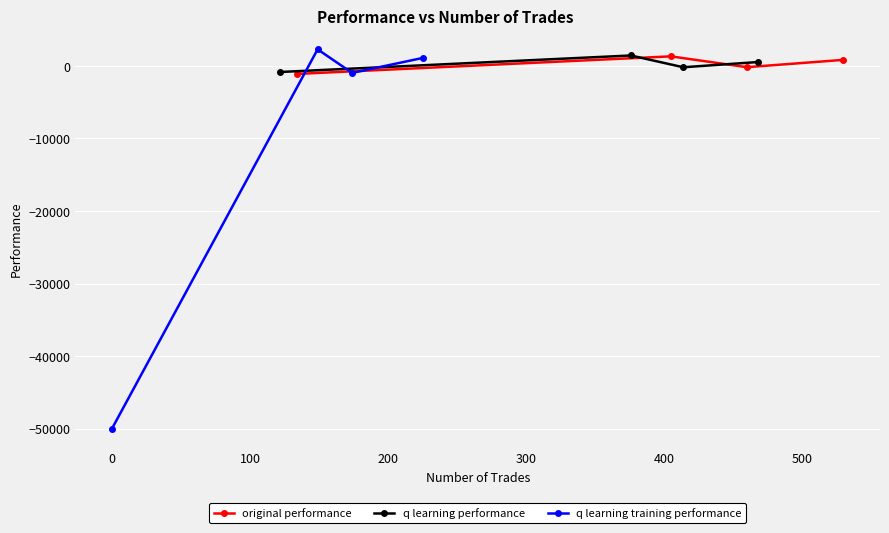

What is the highest value of the original performance series?

1318.4